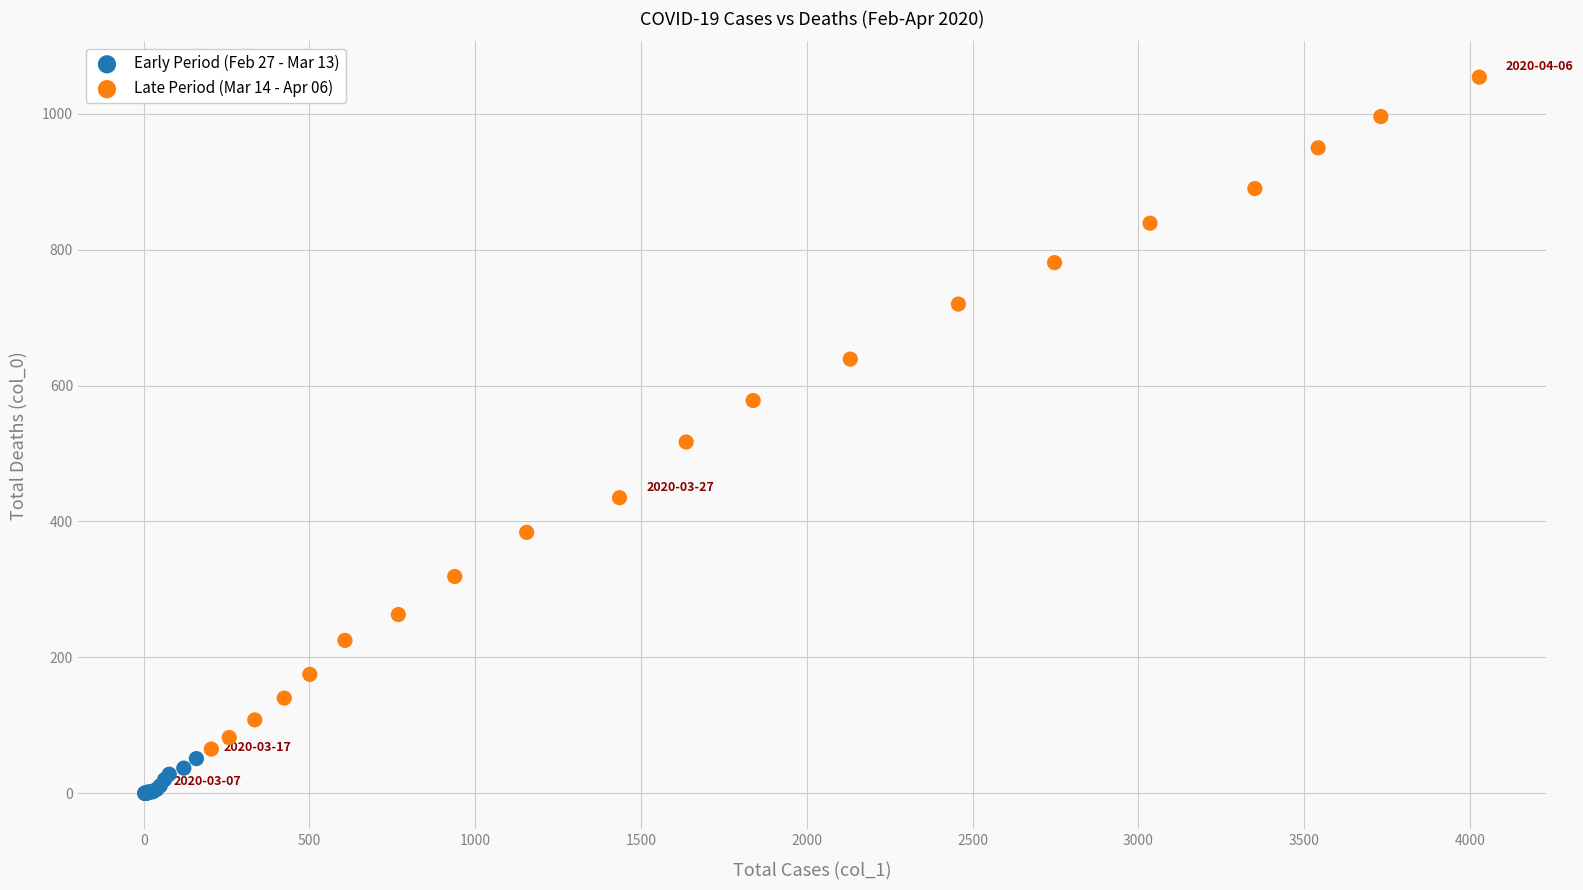

Which series contains the lowest Y value?

Early Period (Feb 27 - Mar 13)